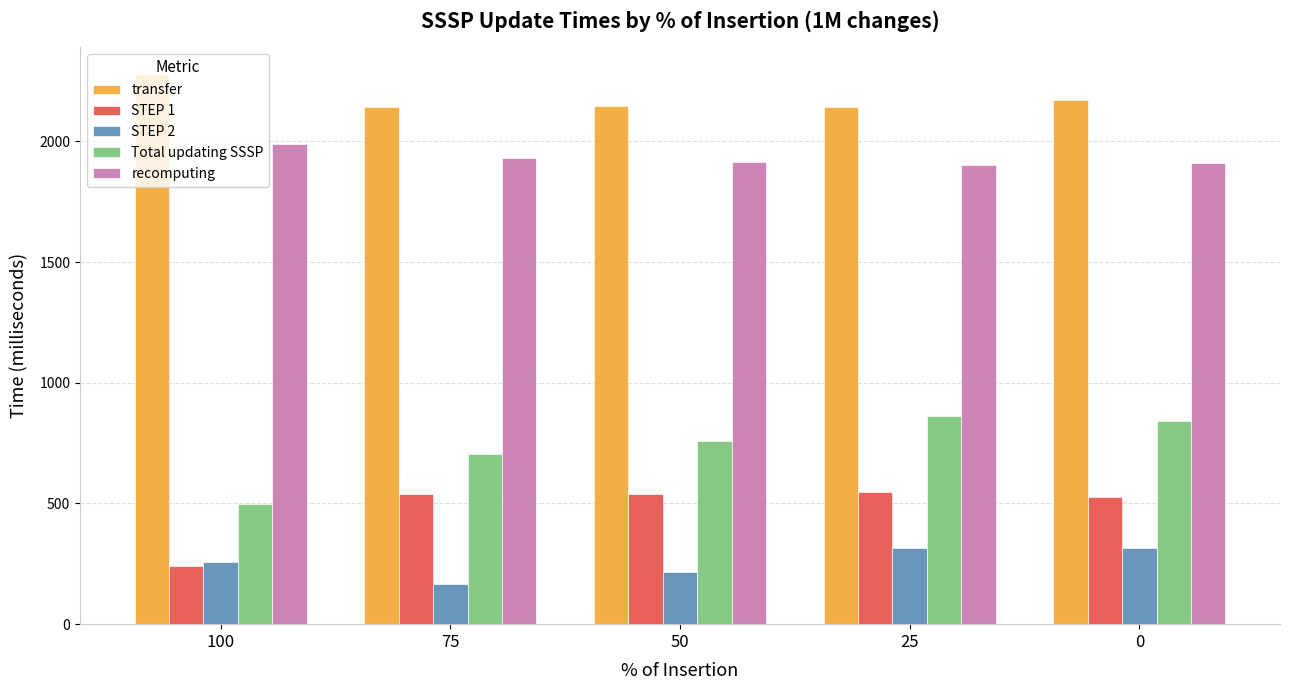

At how many categories does at least one series exceed 1498?

5